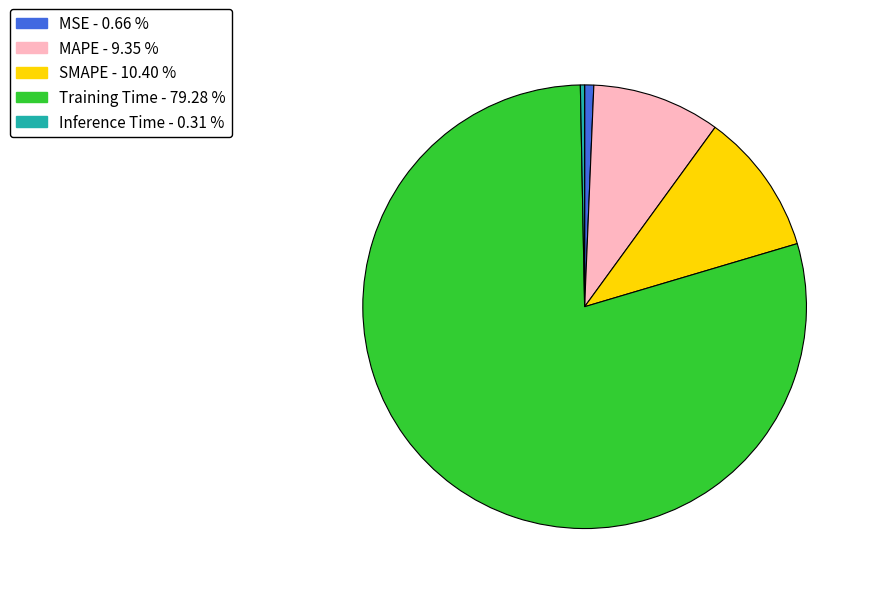

Combined, do MSE - 0.66 % and Inference Time - 0.31 % account for over 50%?

No